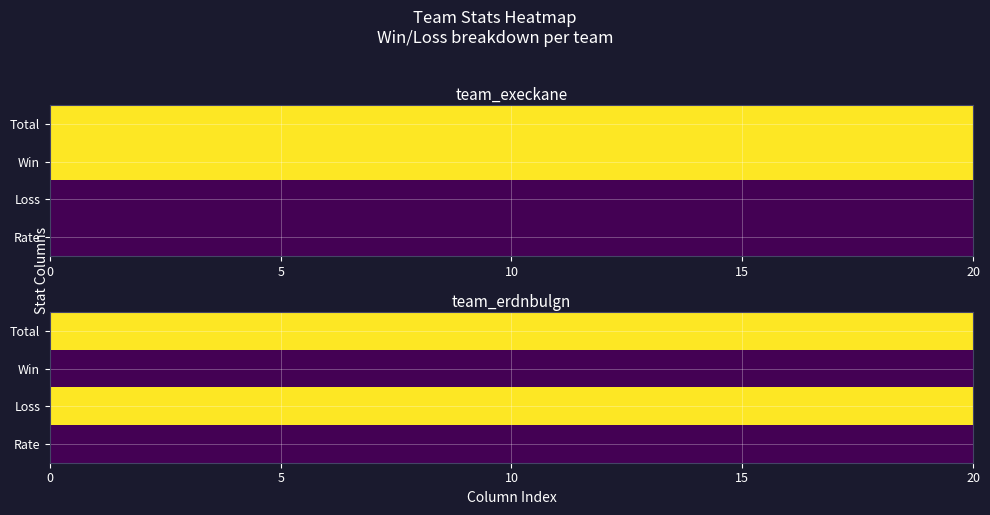

What is the spread (max minus min) of values at 13?

9